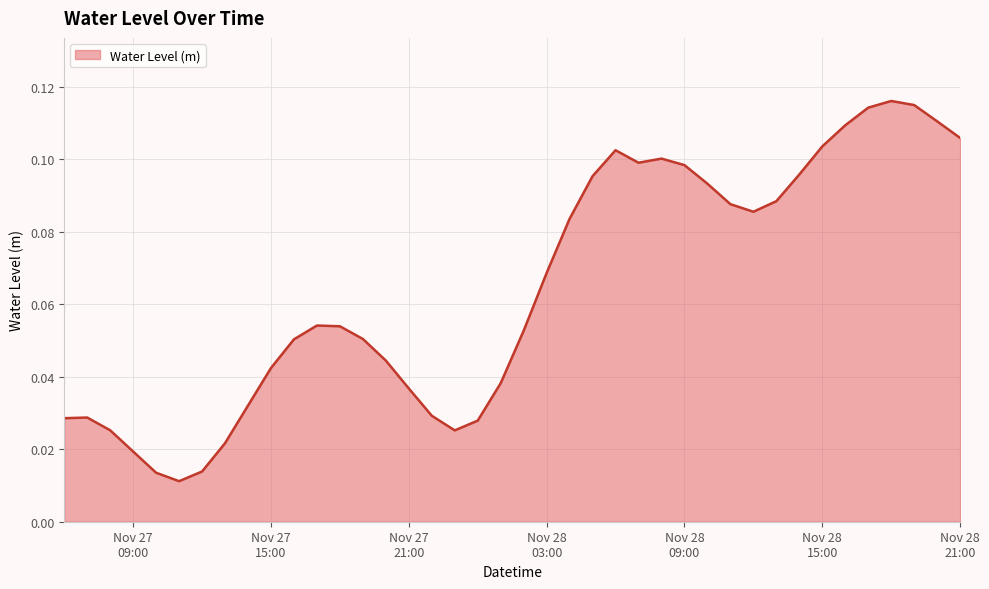

At which category does the data reach its first local valley?

2022-11-27 11:00:00